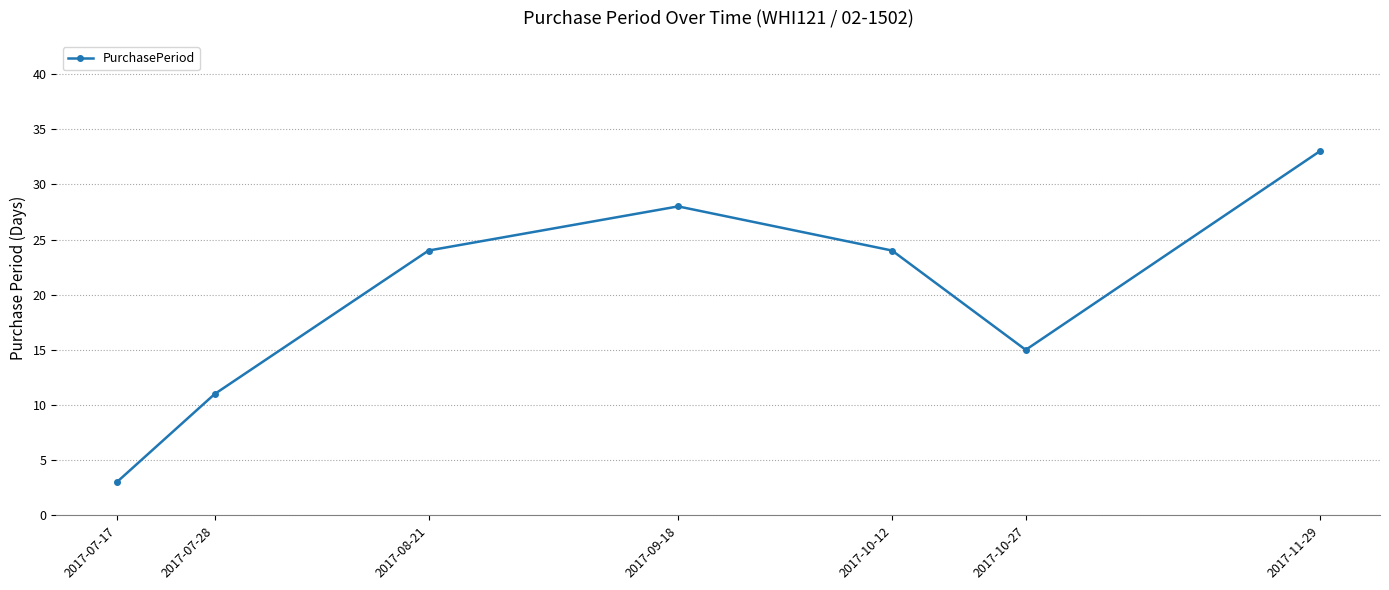

True or false: the data shows 14 at 2017-09-18.

False